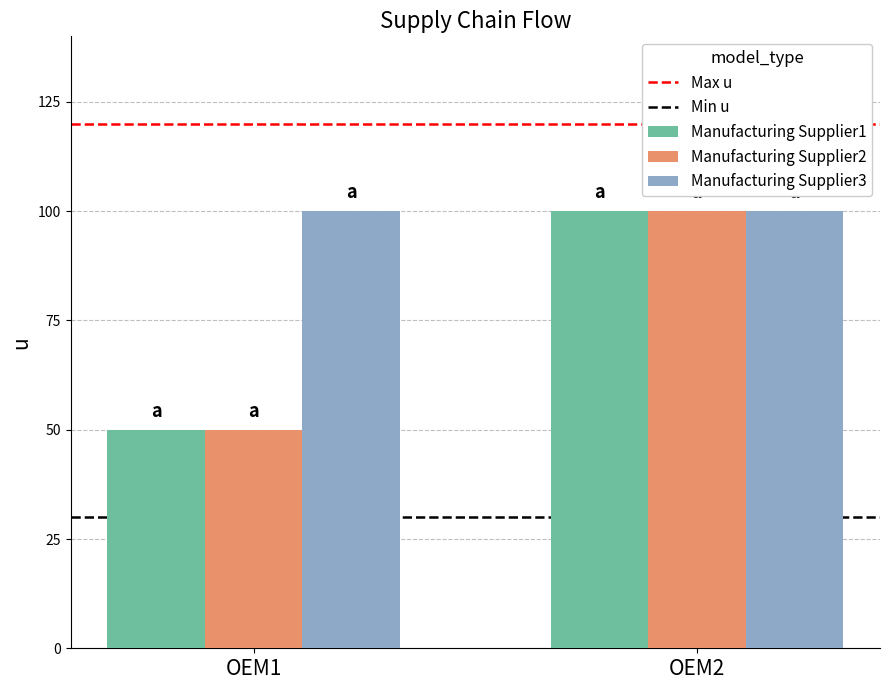

What is the difference between the maximum and minimum values in the Manufacturing Supplier2 series?

50